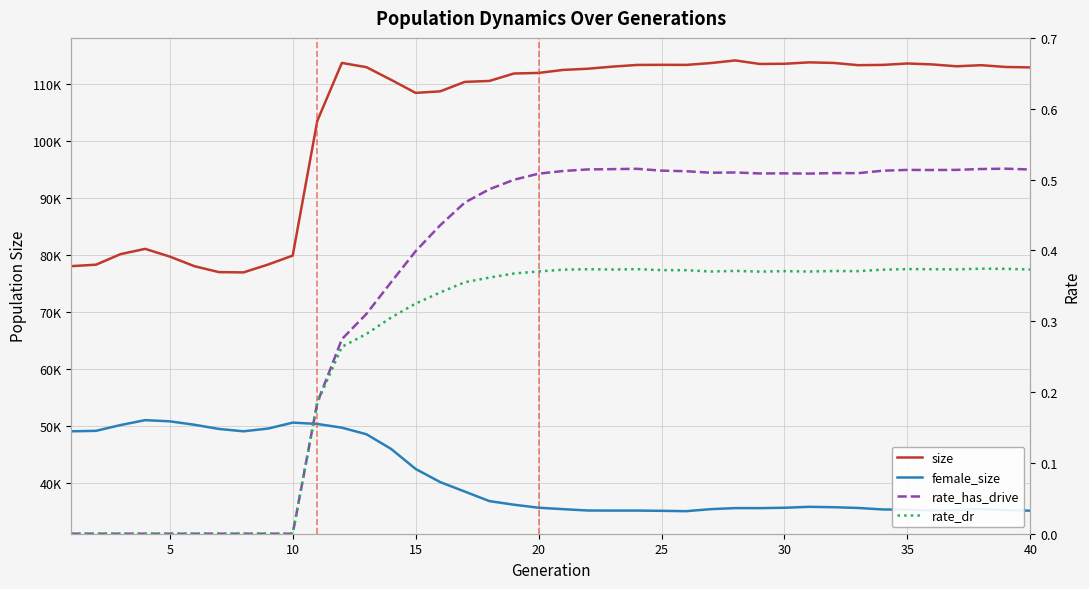

At how many categories does at least one series exceed 35001?

40